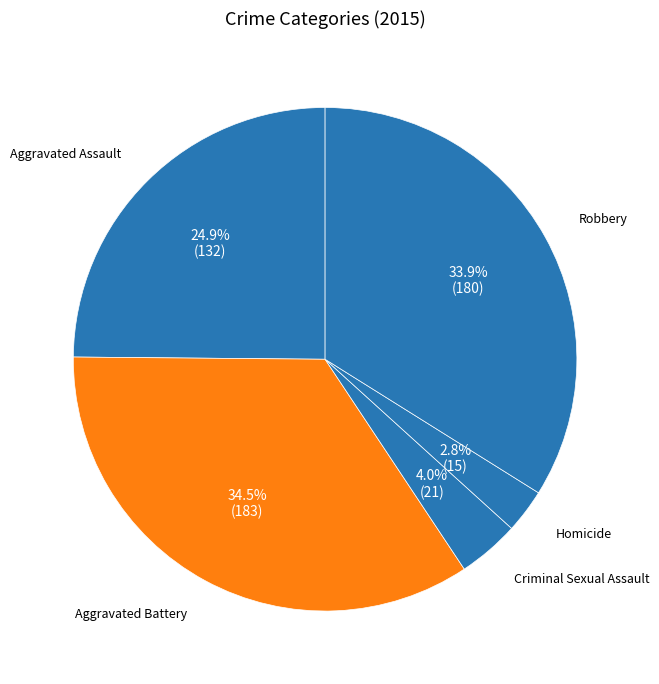

Does Criminal Sexual Assault represent more than half of the total?

No